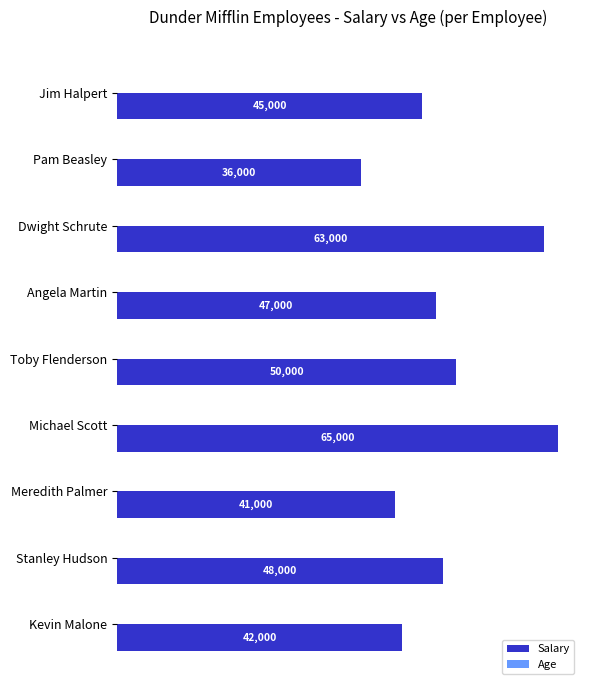

The value of Salary at Michael Scott is 65000. True or false?

True